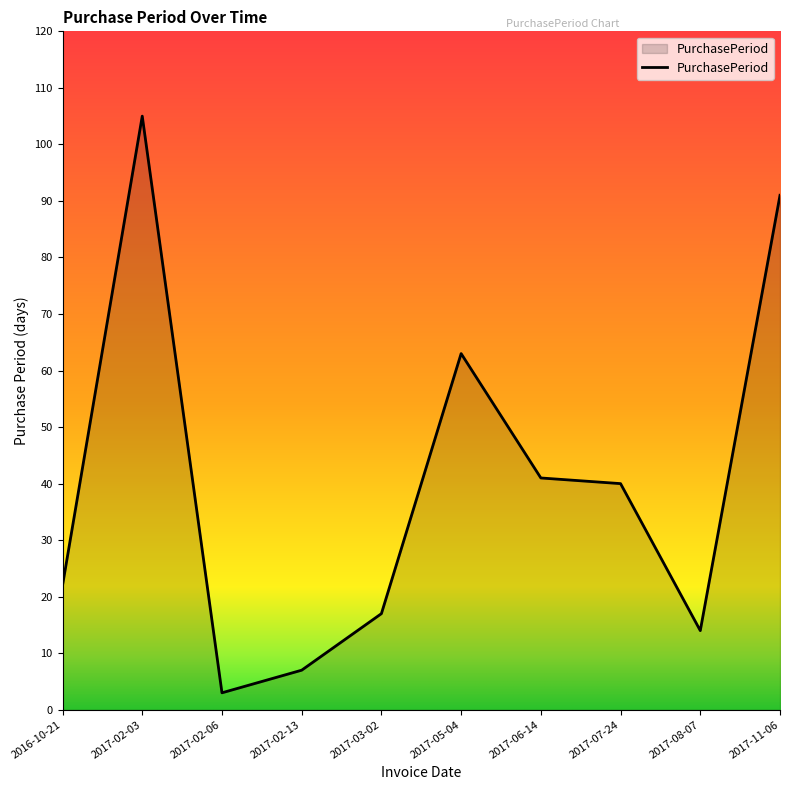

How many lines are shown in the chart?

1